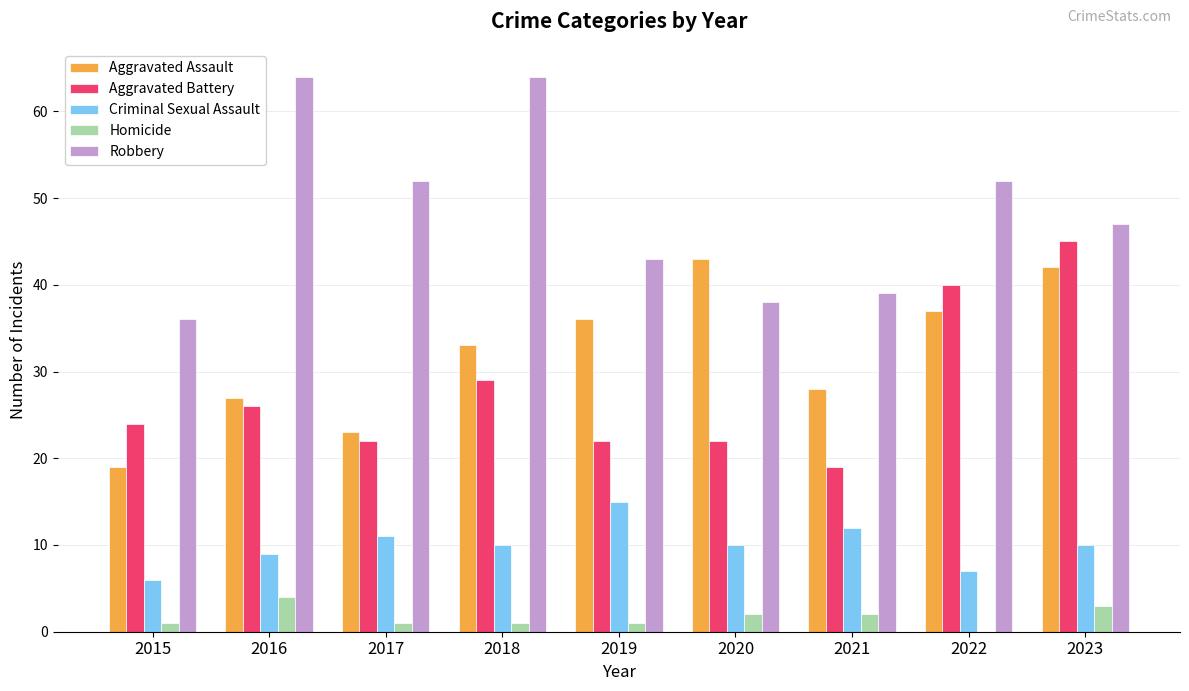

How many groups of bars are there?

9